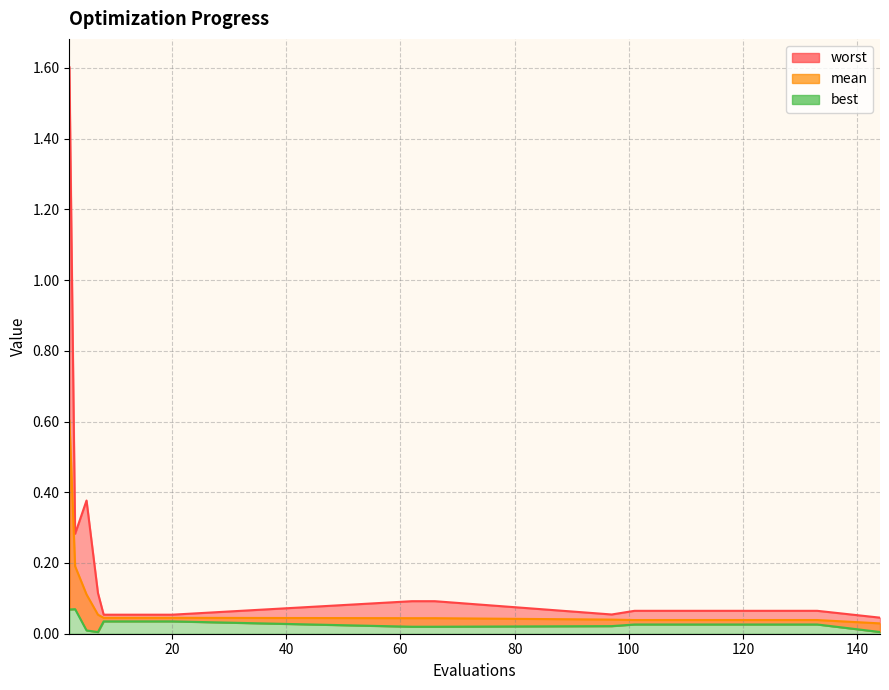

Reading left to right, list all the values displayed in this chart.

mean: 2=0.6	3=0.2	5=0.1	7=0.1	8=0.0	12=0.0	16=0.0	20=0.0	62=0.0	66=0.0	97=0.0	101=0.0	117=0.0	133=0.0	144=0.0
best: 2=0.1	3=0.1	5=0.0	7=0.0	8=0.0	12=0.0	16=0.0	20=0.0	62=0.0	66=0.0	97=0.0	101=0.0	117=0.0	133=0.0	144=0.0
worst: 2=1.6	3=0.3	5=0.4	7=0.1	8=0.1	12=0.1	16=0.1	20=0.1	62=0.1	66=0.1	97=0.1	101=0.1	117=0.1	133=0.1	144=0.0